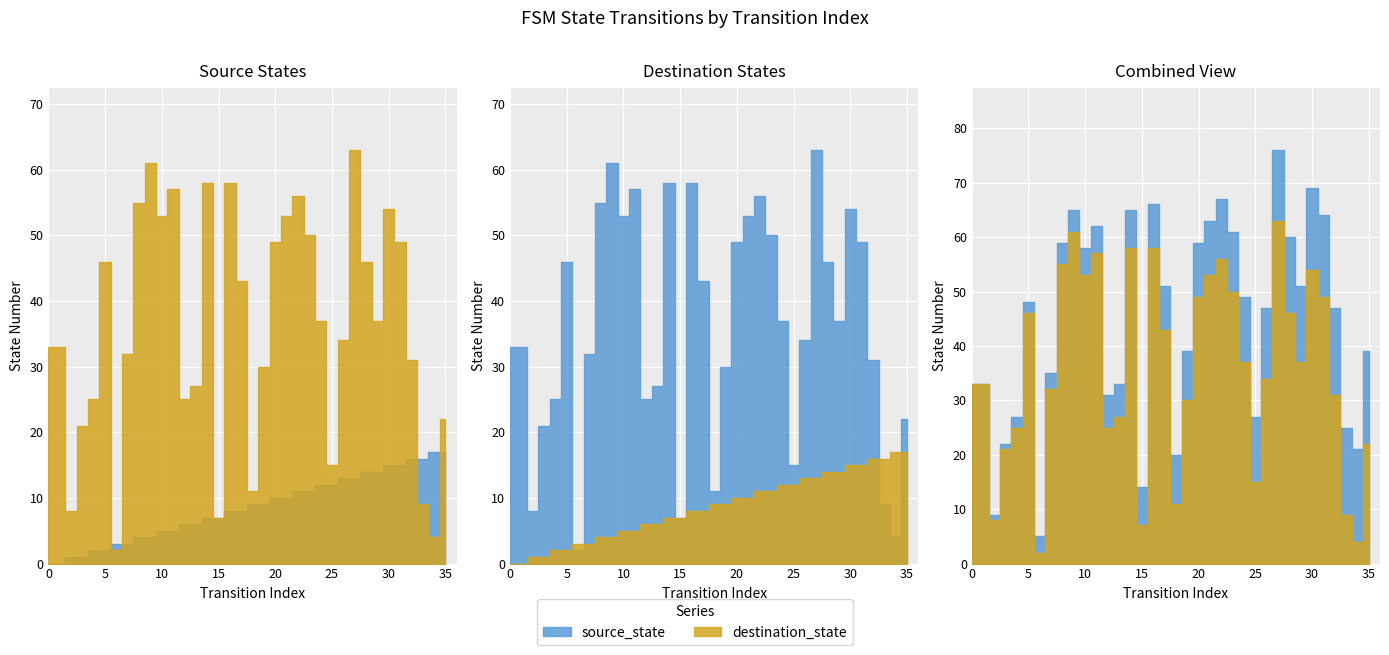

List the series in order of their overall mean, lowest first.

source_state, destination_state